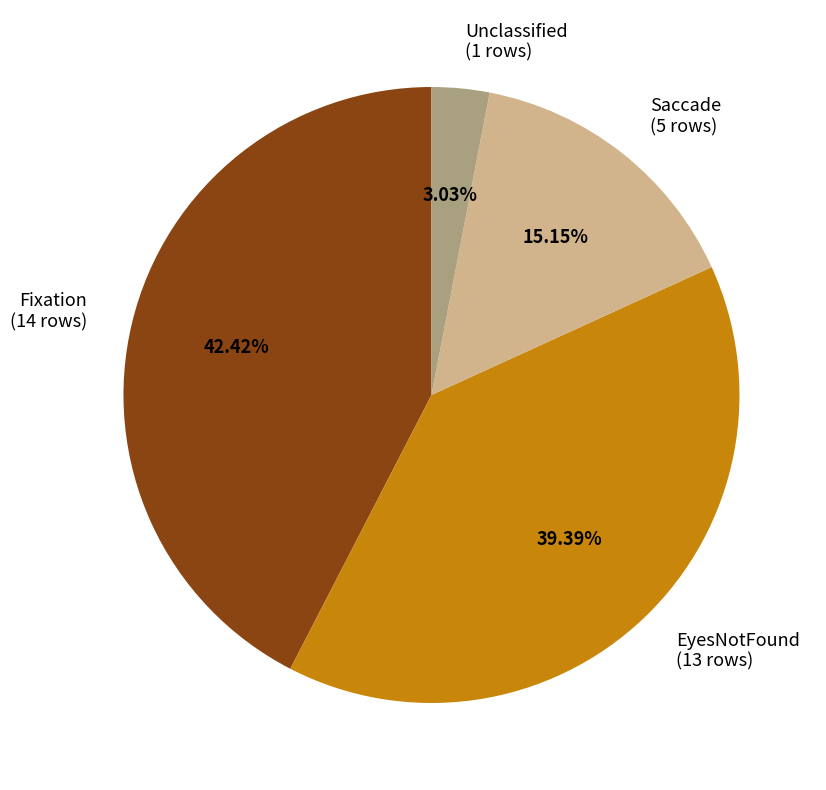

Combined, do Saccade and Unclassified account for over 50%?

No